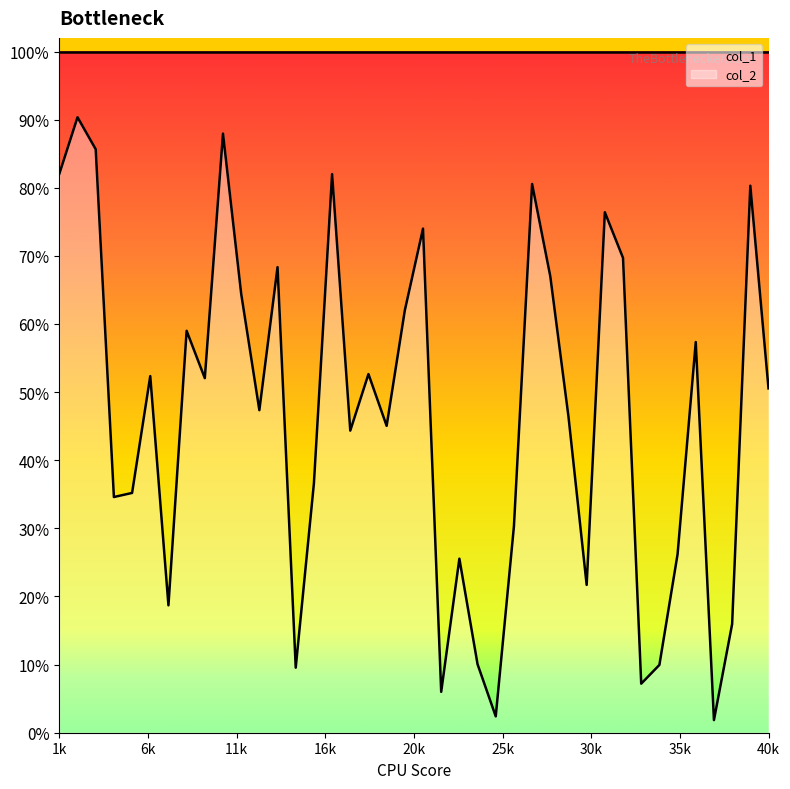

Which label corresponds to the smallest value in the chart?

37